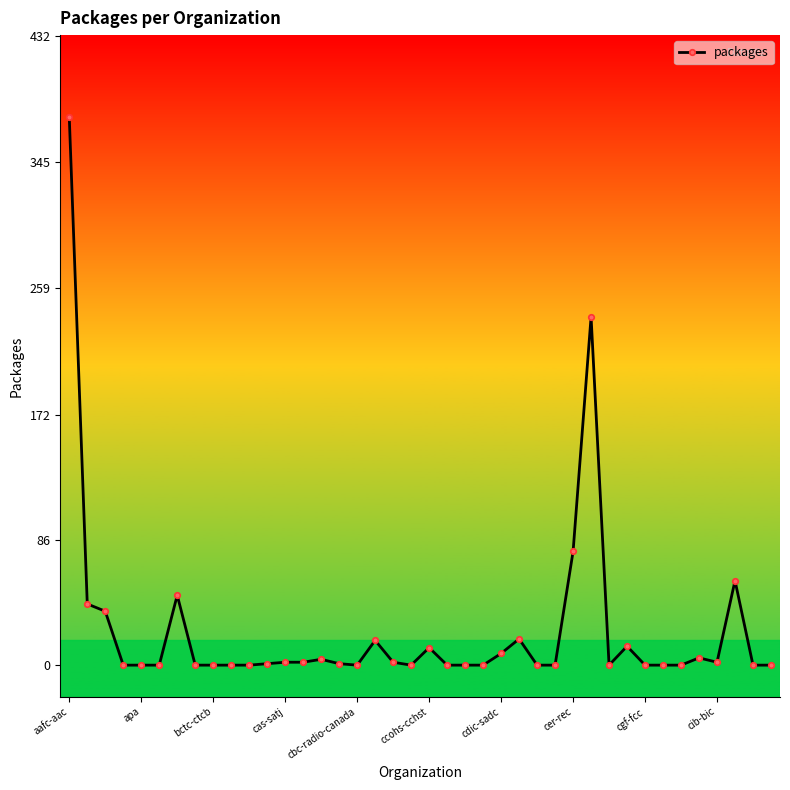

True or false: there are more than 2 points higher than both neighbors.

True